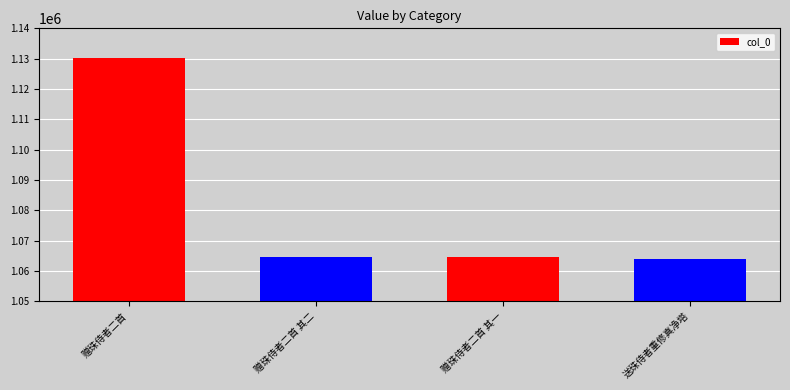

What is the maximum value shown in the chart?

1130327